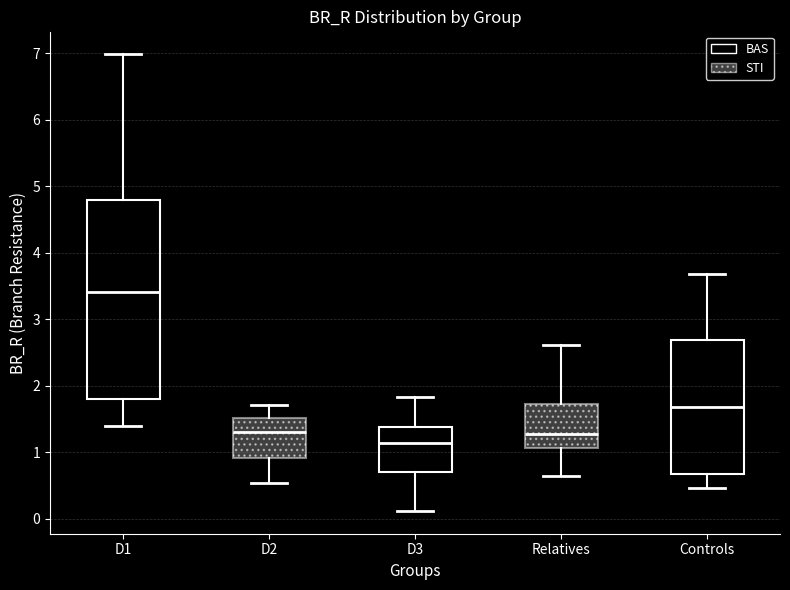

Where is the upper edge of the box for D2 on the y-axis? The values are not printed on the chart, so give them approximately, as read against the axis.

1.5